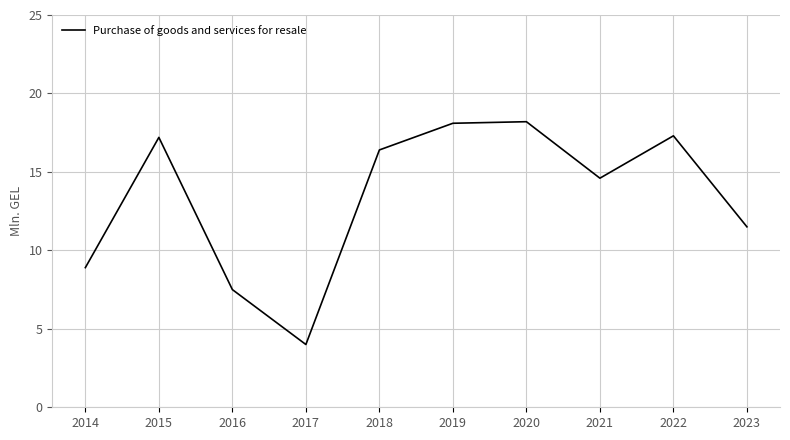

What is the sum of all values?

133.7